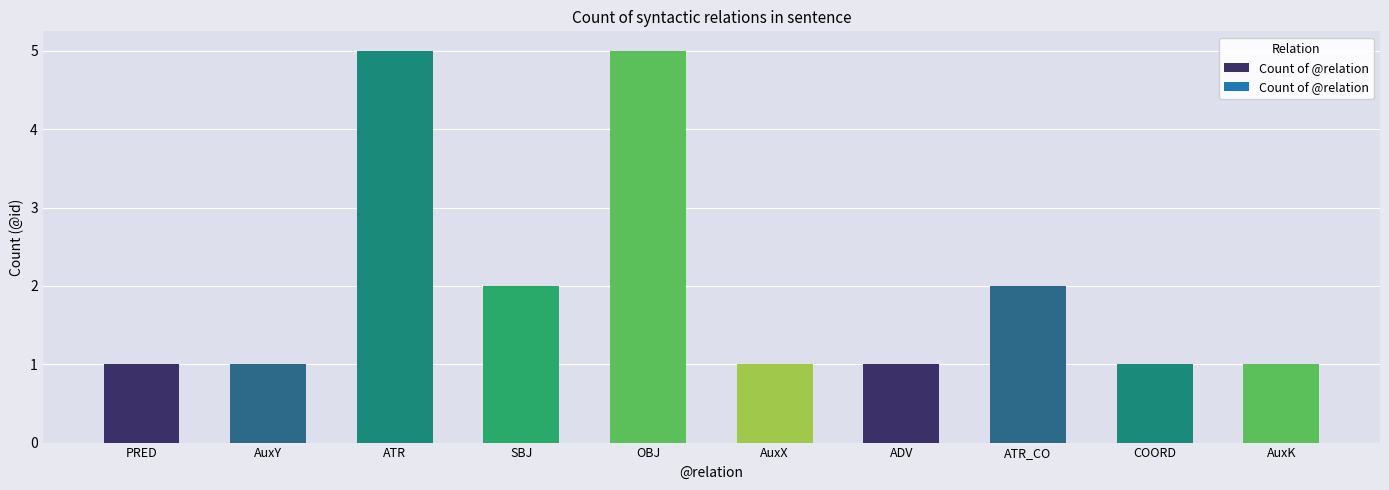

Are the bars grouped side by side (vs. stacked)?

No